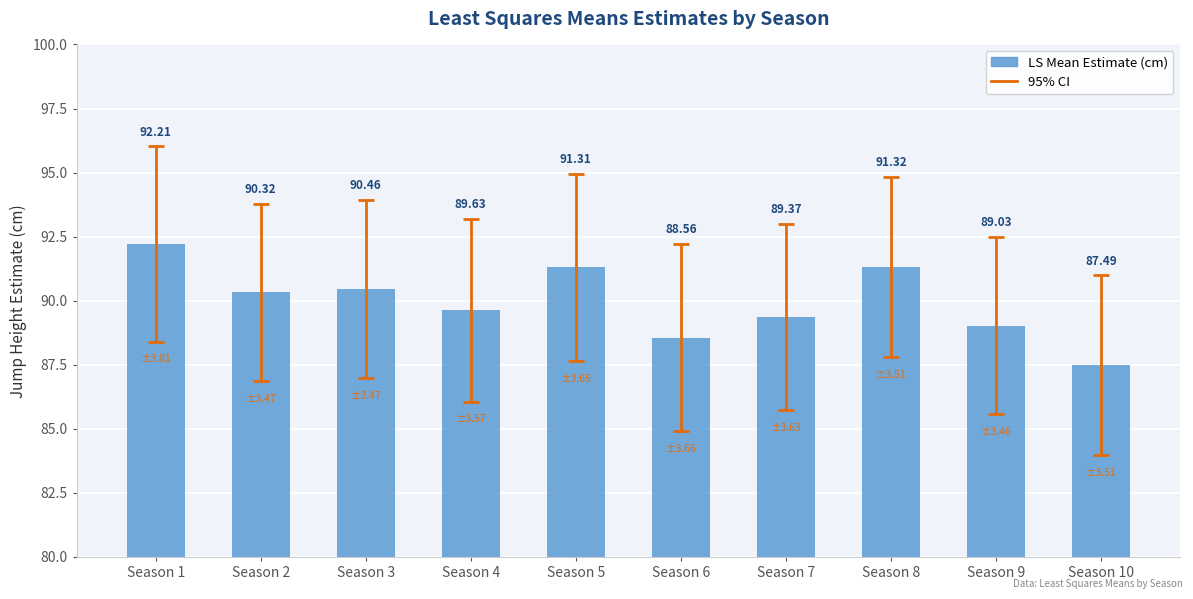

List the labels in order of value, smallest first.

Season 10, Season 6, Season 9, Season 7, Season 4, Season 2, Season 3, Season 5, Season 8, Season 1